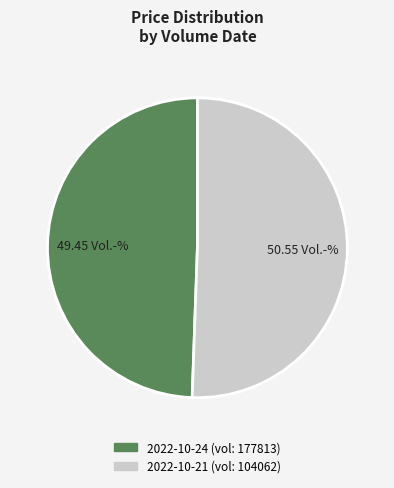

Which slice is the smallest?

2022-10-24 (vol: 177813)